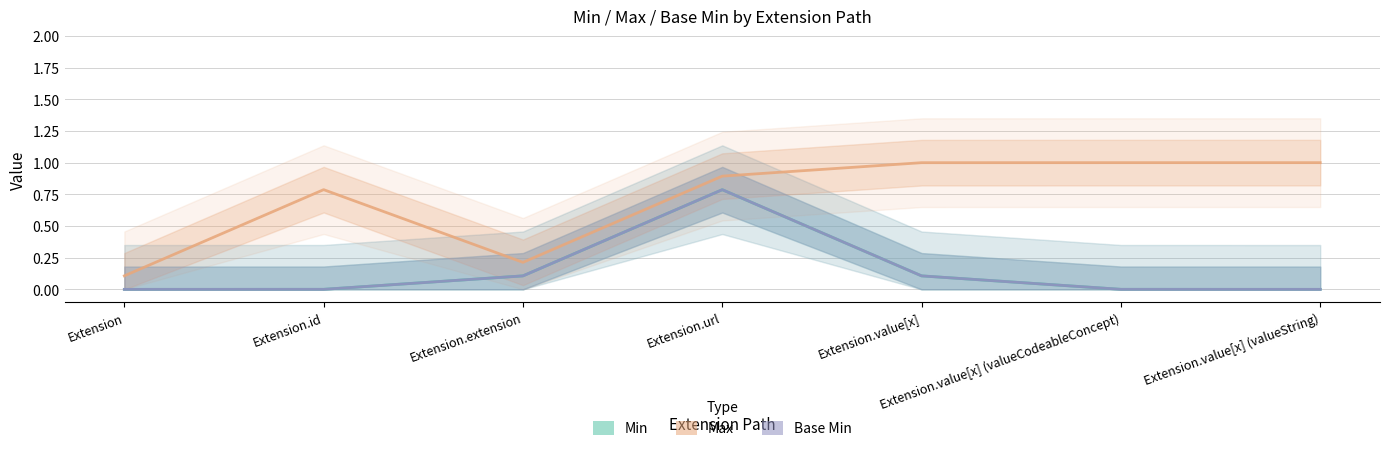

Between Extension.id and Extension.value[x] (valueString), which series saw the biggest shift?

Max